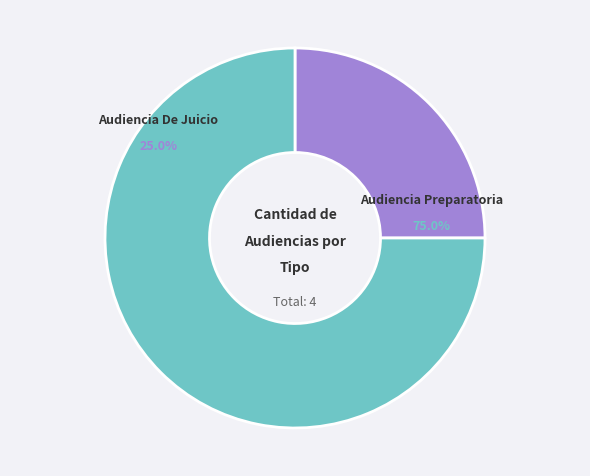

What percentage is the Audiencia Preparatoria slice, to the nearest percent?

75%